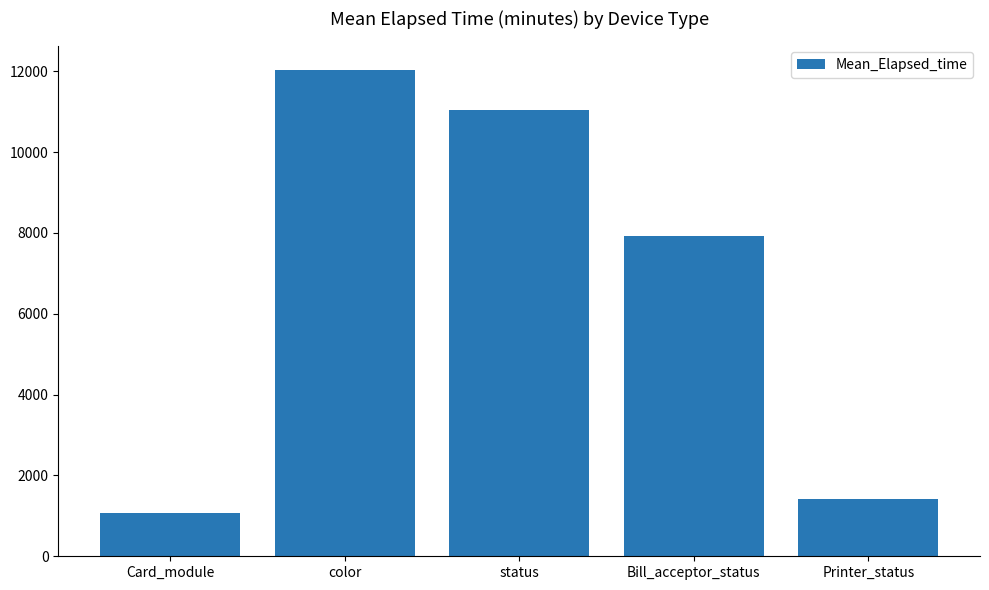

What is the difference between the maximum and second lowest values?

10609